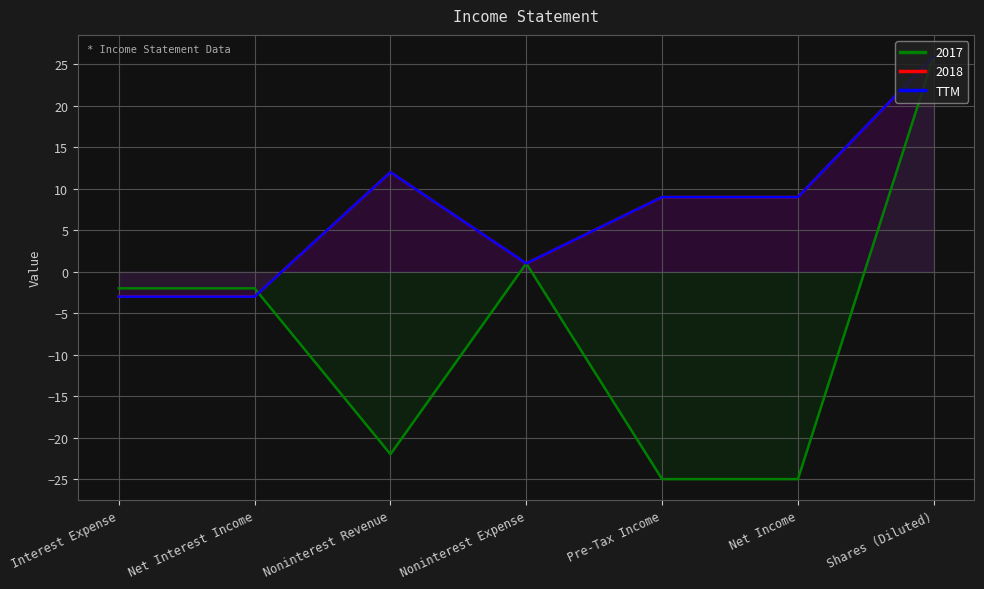

Reading left to right, what are all the values shown in this chart?

Interest Expense=-3	Net Interest Income=-3	Noninterest Revenue=12	Noninterest Expense=1	Pre-Tax Income=9	Net Income=9	Shares (Diluted)=26